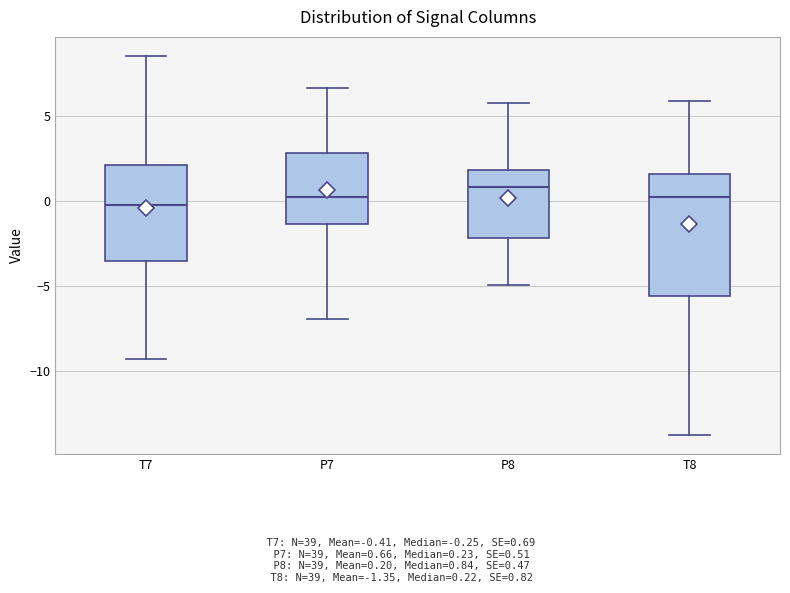

Which box has the highest median line?

P8